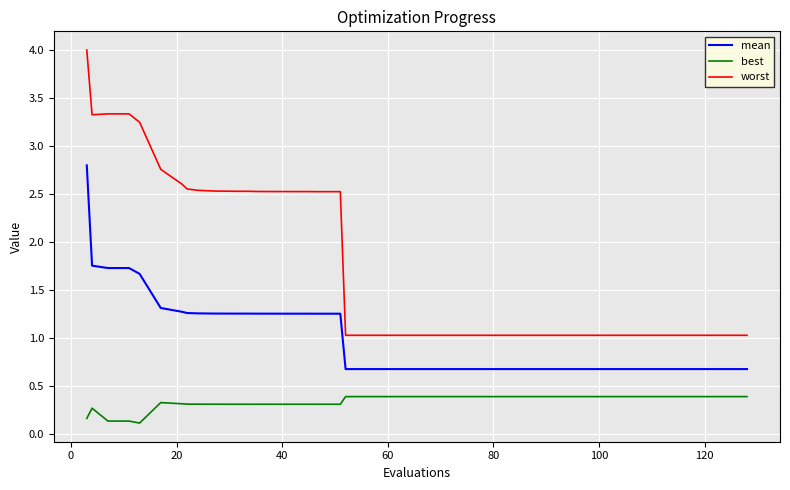

True or false: best and worst cross at least once.

False